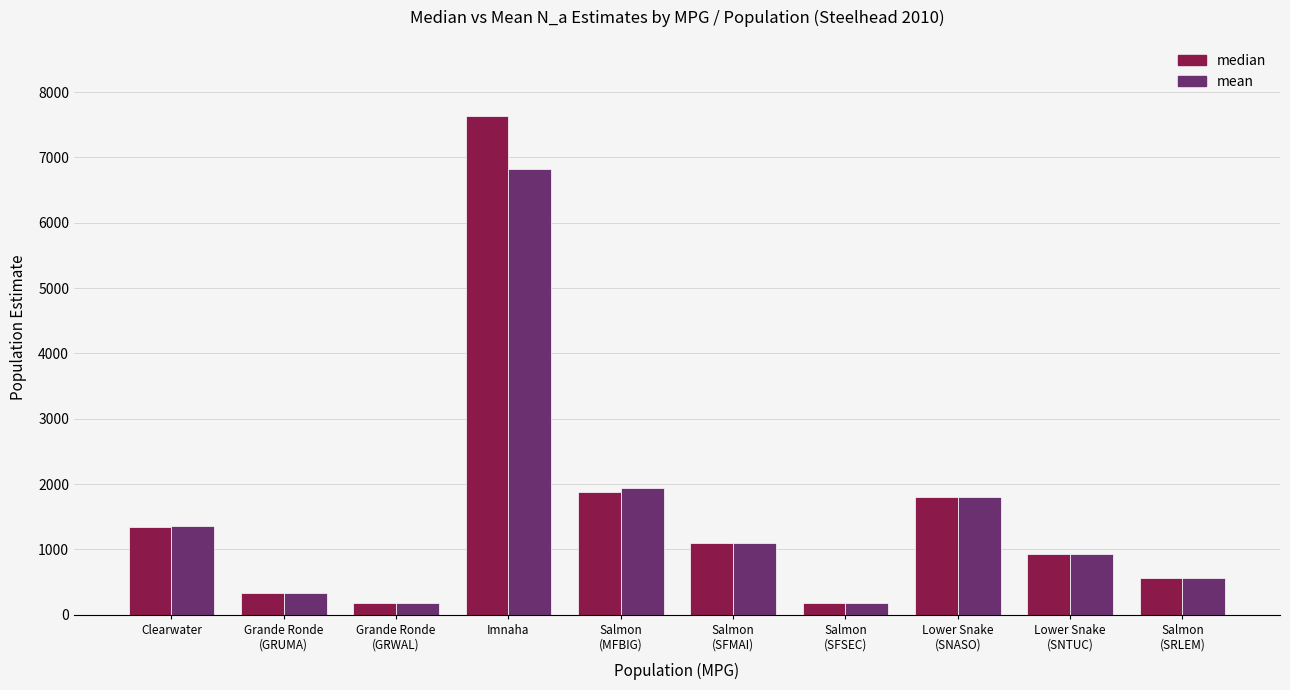

The value of mean at Salmon
(SFSEC) is 181.9. True or false?

True